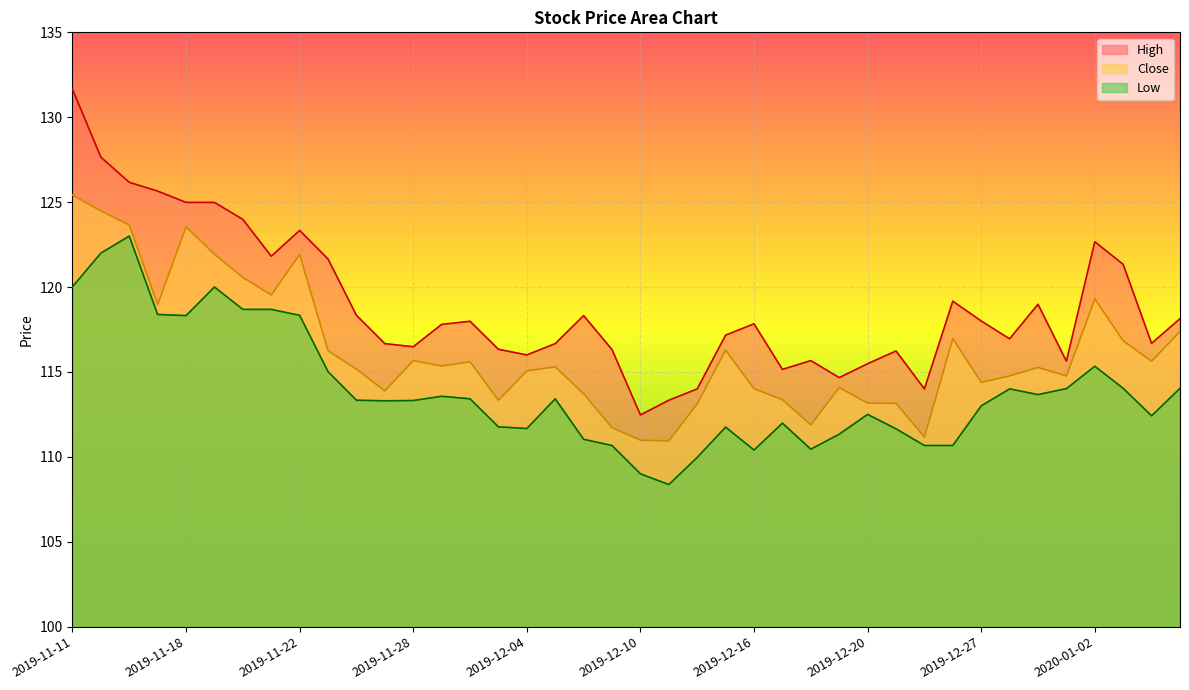

At which category does the chart reach its peak across all series?

2019-11-11